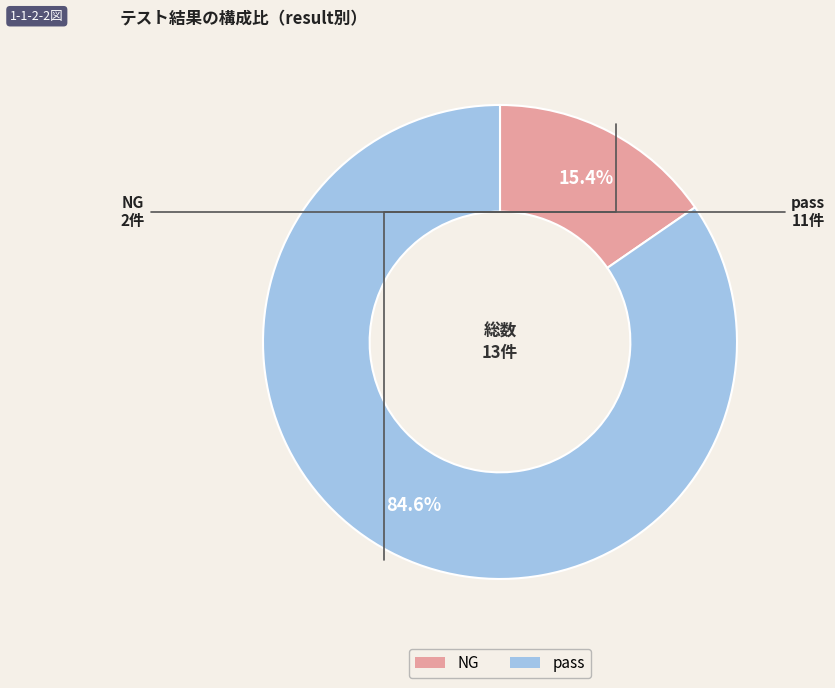

Rank the categories by value from lowest to highest.

NG, pass